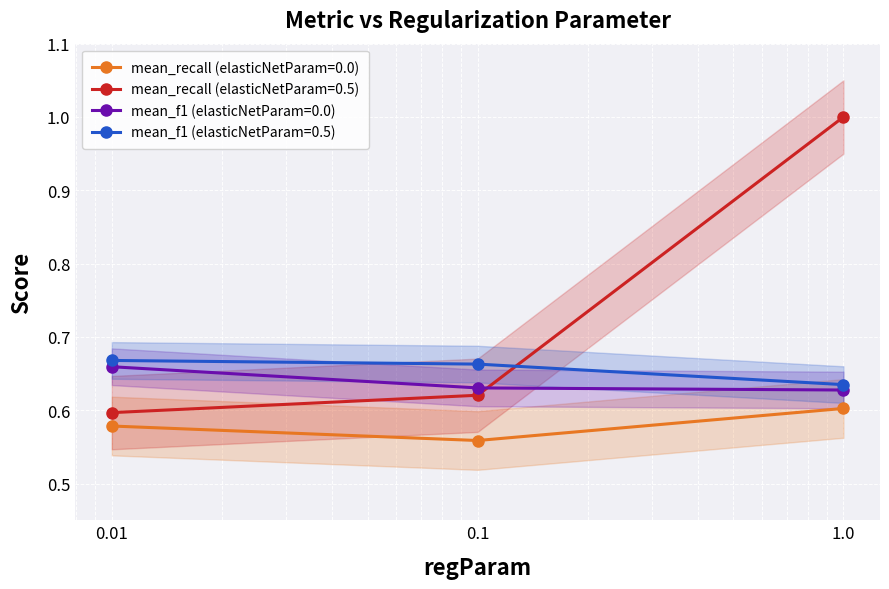

What is the sum of all mean_f1 (elasticNetParam=0.0) values?

1.9